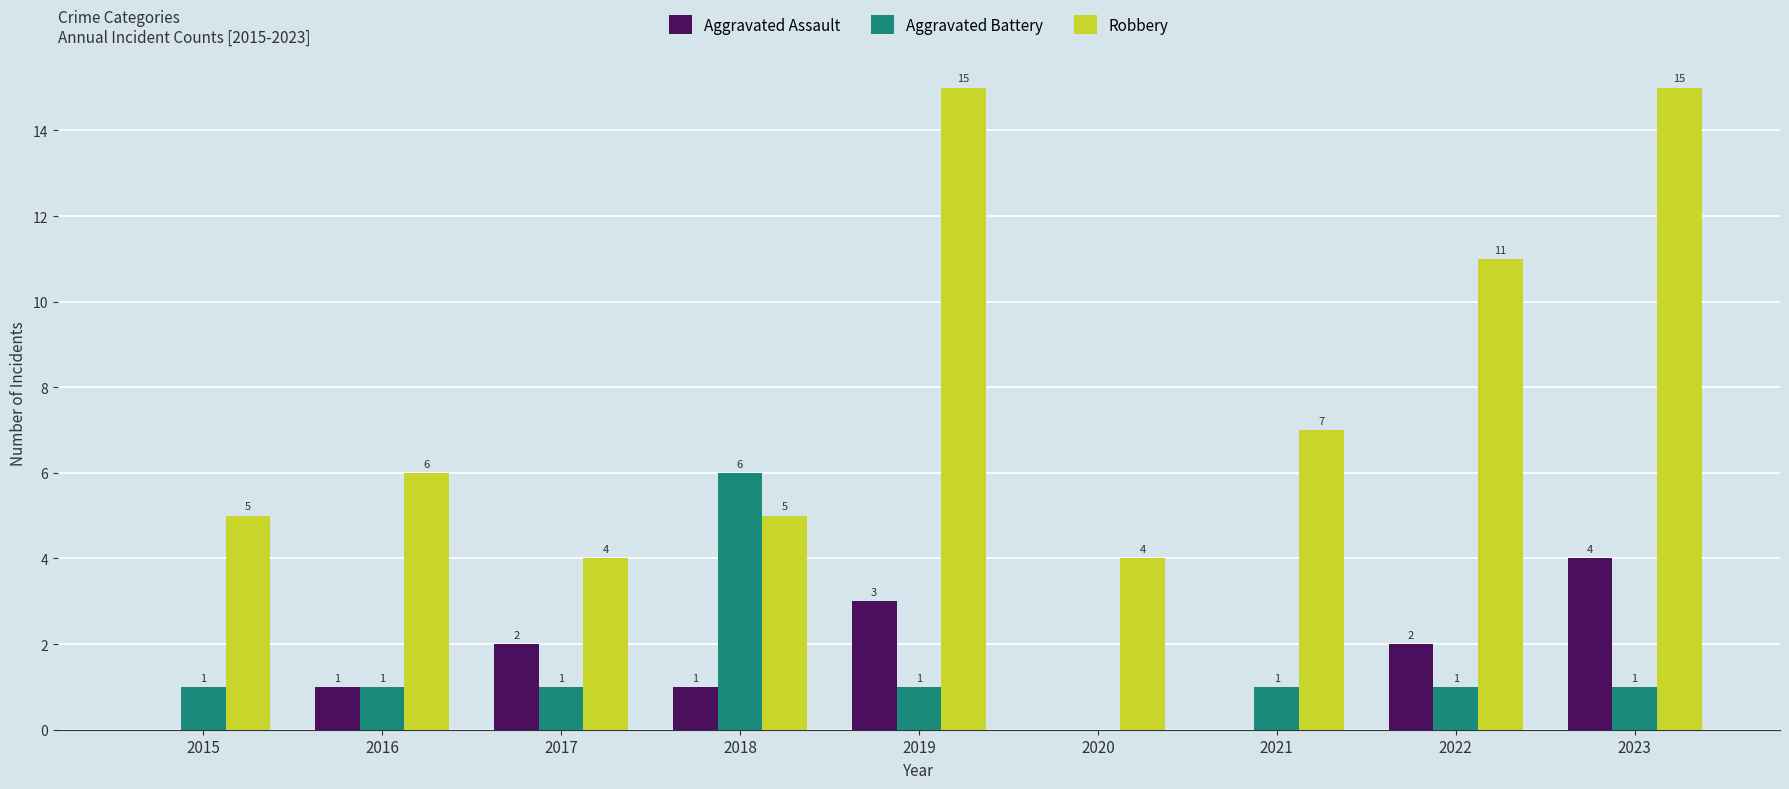

True or false: Aggravated Battery has a value of 1 at 2019.

True